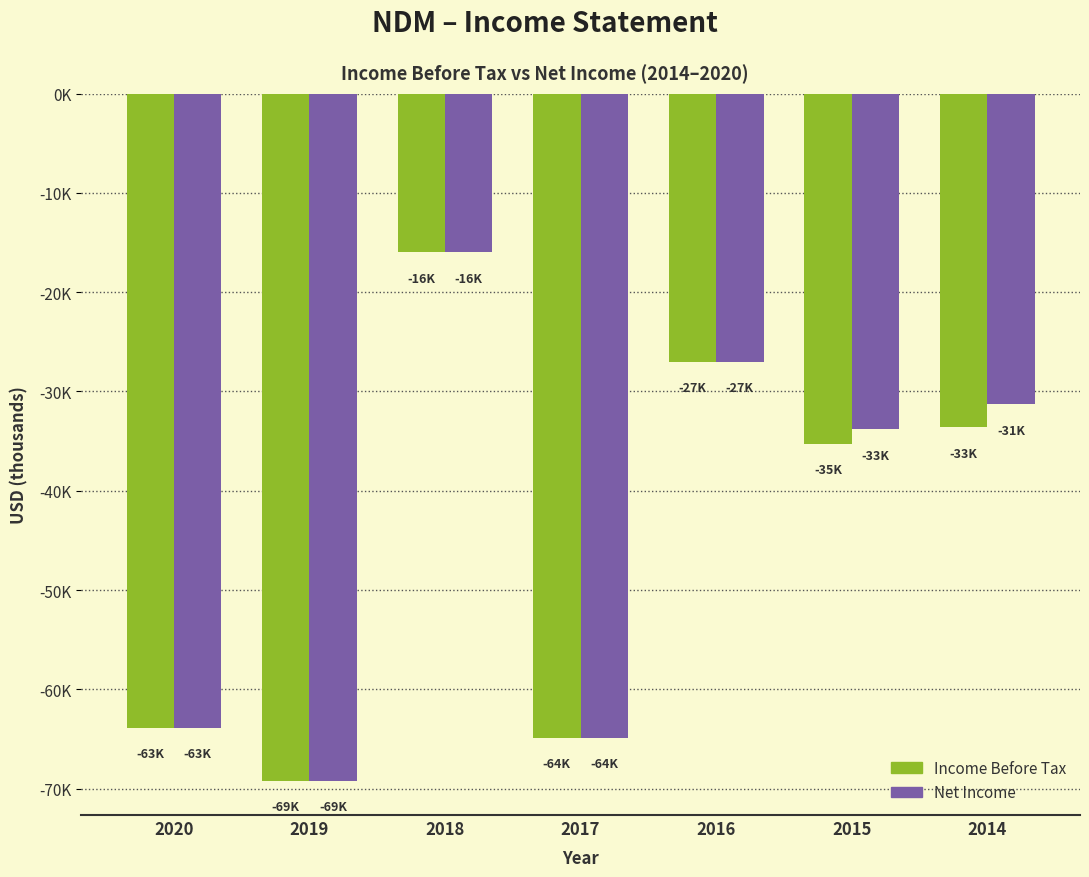

Are the bars horizontal?

No